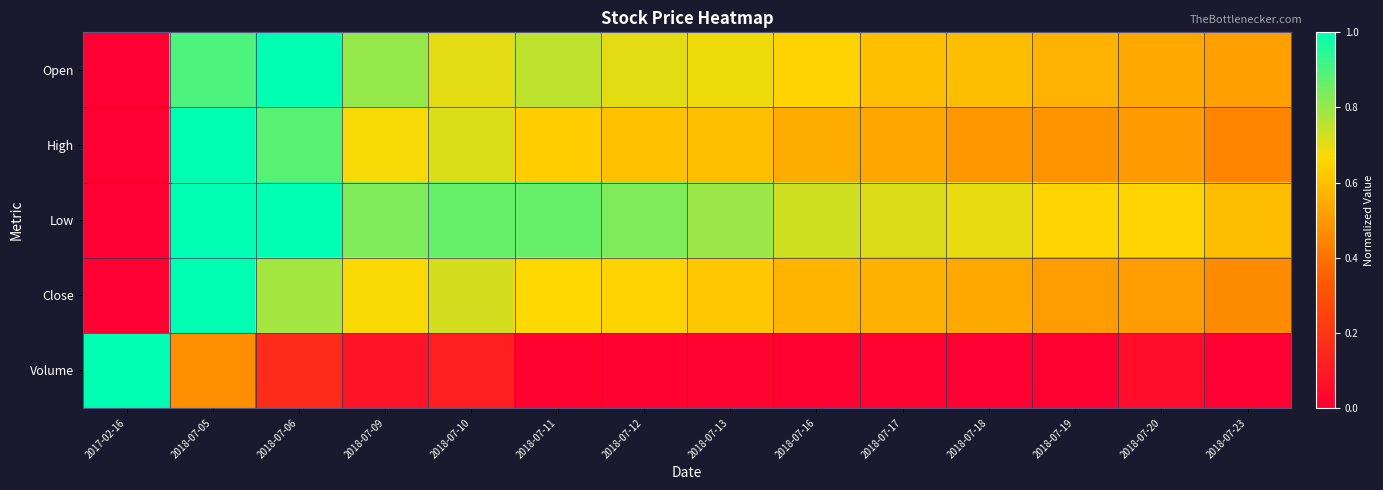

Reading left to right, extract all data points from this chart.

Open: 2017-02-16=0.0	2018-07-05=0.9	2018-07-06=1.0	2018-07-09=0.8	2018-07-10=0.7	2018-07-11=0.8	2018-07-12=0.7	2018-07-13=0.7	2018-07-16=0.7	2018-07-17=0.6	2018-07-18=0.6	2018-07-19=0.6	2018-07-20=0.5	2018-07-23=0.5
High: 2017-02-16=0.0	2018-07-05=1.0	2018-07-06=0.9	2018-07-09=0.7	2018-07-10=0.7	2018-07-11=0.6	2018-07-12=0.6	2018-07-13=0.6	2018-07-16=0.6	2018-07-17=0.5	2018-07-18=0.5	2018-07-19=0.5	2018-07-20=0.5	2018-07-23=0.4
Low: 2017-02-16=0.0	2018-07-05=1.0	2018-07-06=1.0	2018-07-09=0.8	2018-07-10=0.9	2018-07-11=0.9	2018-07-12=0.8	2018-07-13=0.8	2018-07-16=0.7	2018-07-17=0.7	2018-07-18=0.7	2018-07-19=0.7	2018-07-20=0.7	2018-07-23=0.6
Close: 2017-02-16=0.0	2018-07-05=1.0	2018-07-06=0.8	2018-07-09=0.7	2018-07-10=0.7	2018-07-11=0.7	2018-07-12=0.7	2018-07-13=0.6	2018-07-16=0.6	2018-07-17=0.6	2018-07-18=0.5	2018-07-19=0.5	2018-07-20=0.5	2018-07-23=0.5
Volume: 2017-02-16=1.0	2018-07-05=0.5	2018-07-06=0.2	2018-07-09=0.1	2018-07-10=0.1	2018-07-11=0.0	2018-07-12=0.0	2018-07-13=0.0	2018-07-16=0.0	2018-07-17=0.0	2018-07-18=0.0	2018-07-19=0.0	2018-07-20=0.0	2018-07-23=0.0